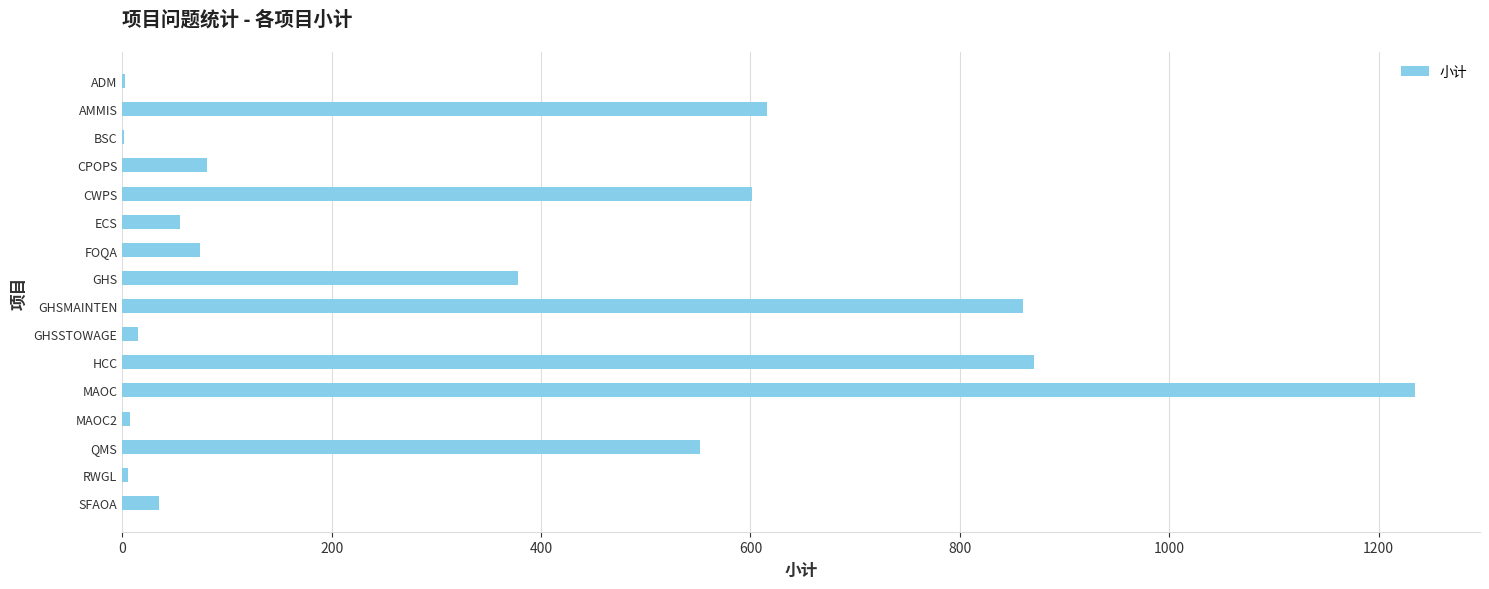

What is the greatest value displayed?

1235